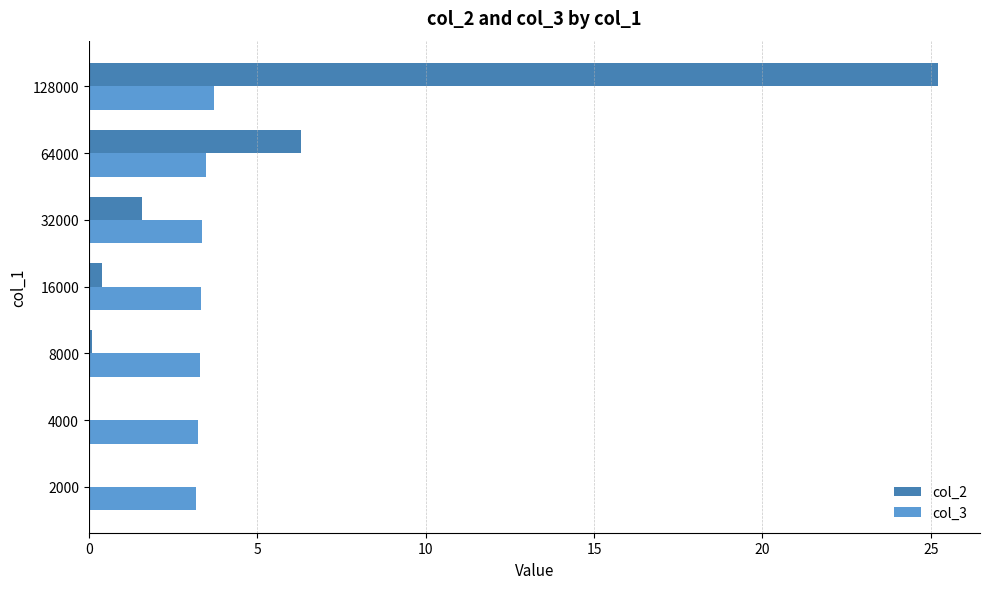

At which category is the sum across all series the highest?

128000